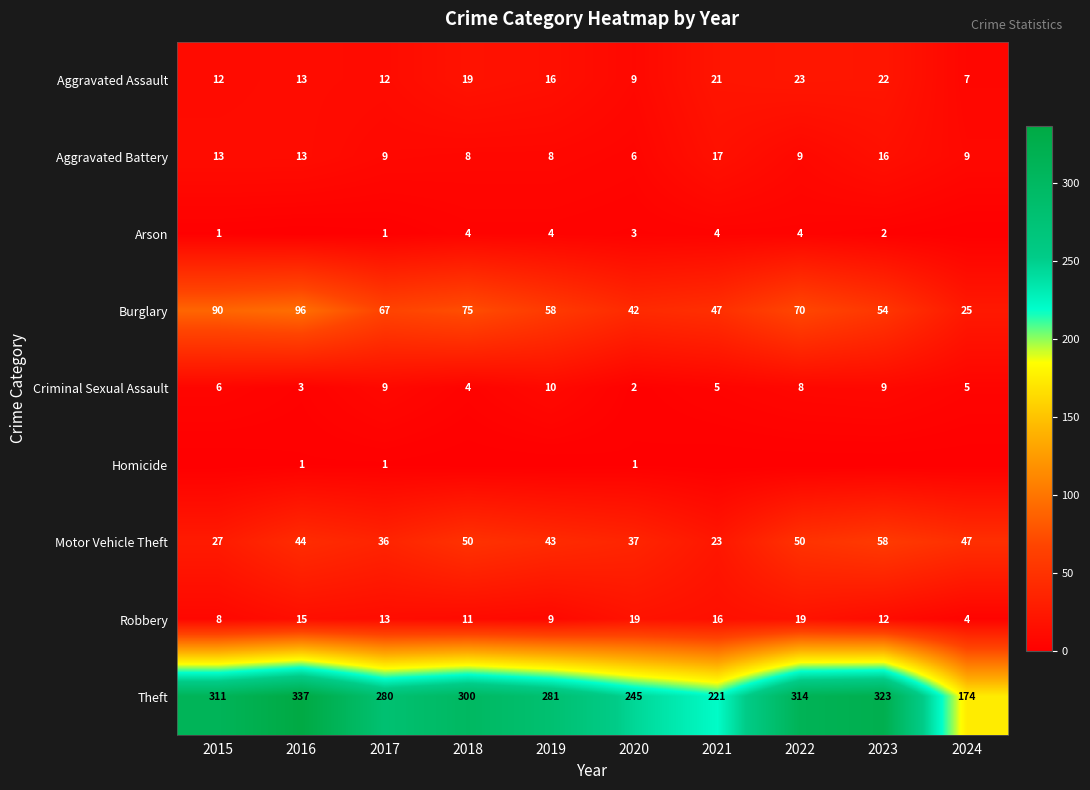

At which label does Aggravated Battery reach its minimum?

2020